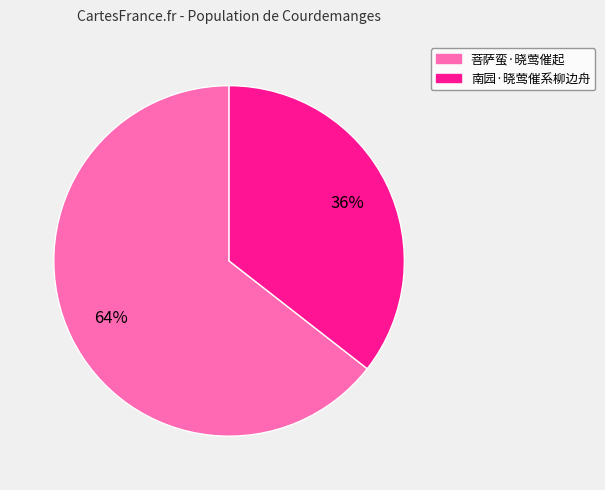

Rank the categories by value from highest to lowest.

菩萨蛮·晓莺催起, 南园·晓莺催系柳边舟